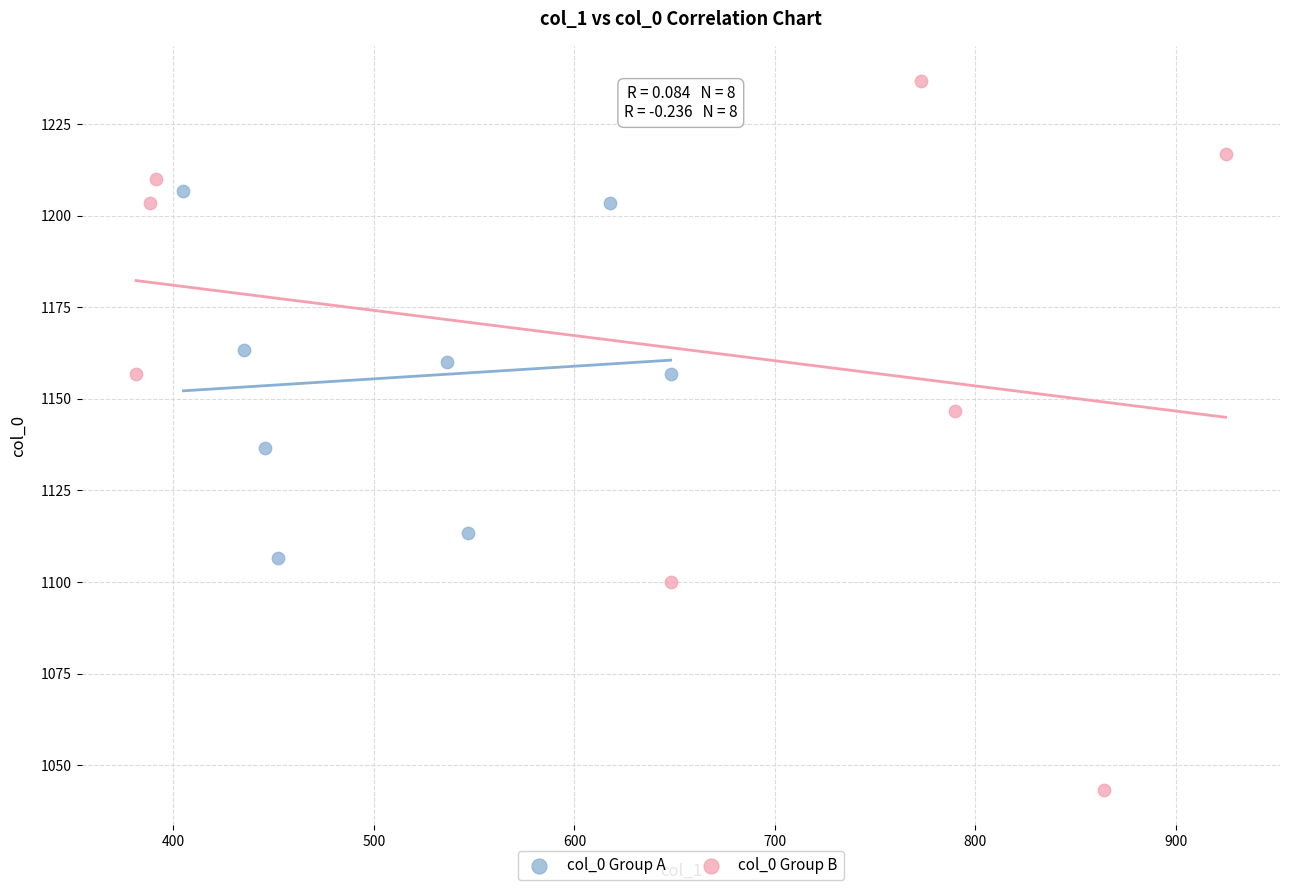

Which series has the widest spread of Y values?

col_0 Group B